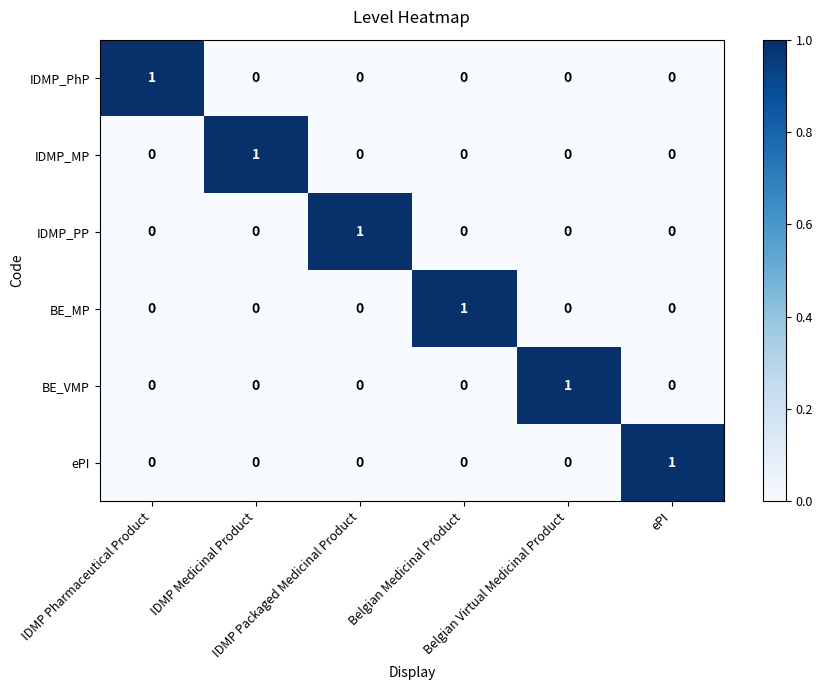

Count the BE_MP values in the range 0 to 1.

6